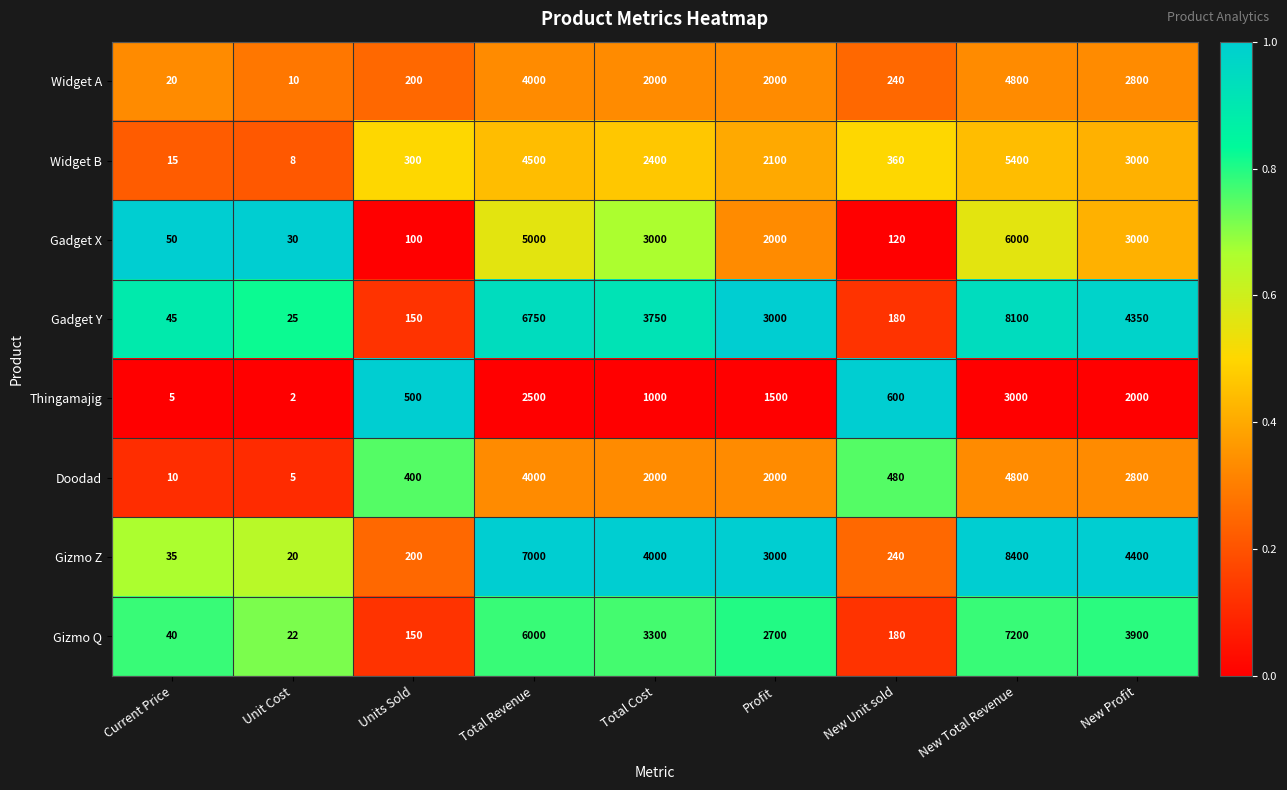

List the labels in order of Widget B value, largest first.

New Total Revenue, Total Revenue, New Profit, Total Cost, Profit, New Unit sold, Units Sold, Current Price, Unit Cost